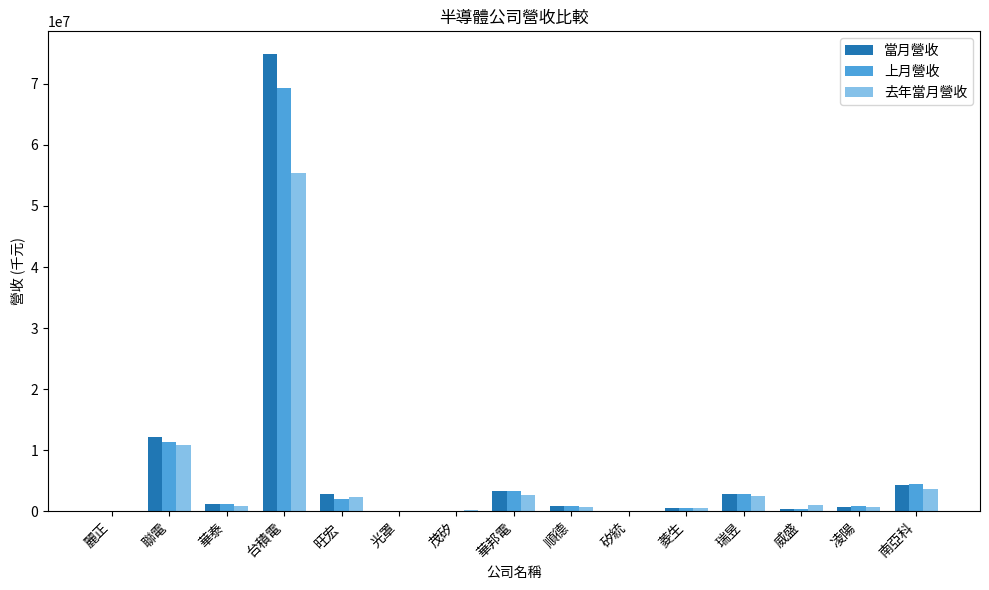

What is the total value across all series at 南亞科?

12331398